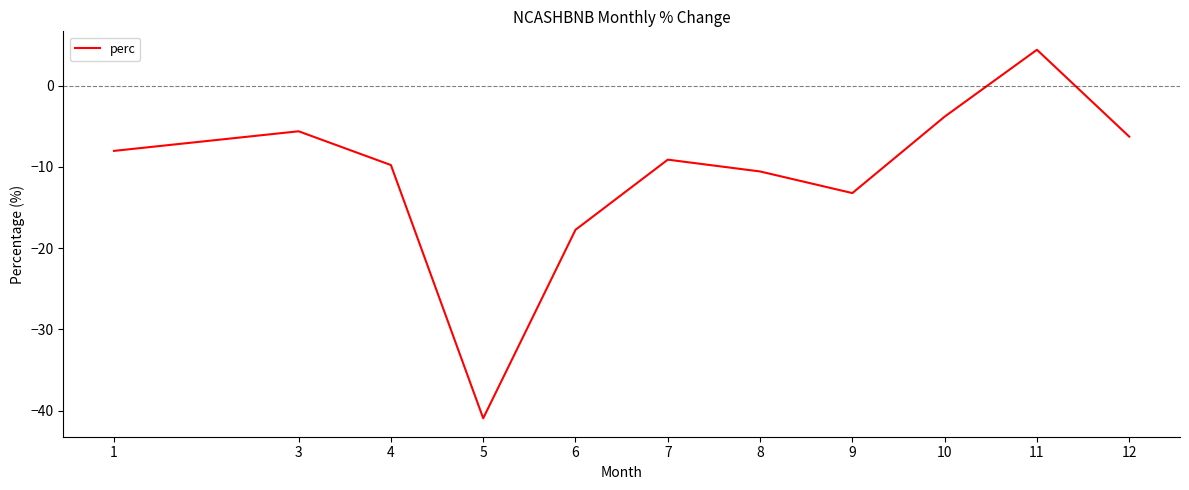

Reading left to right, list all the values displayed in this chart.

1=-8.0	3=-5.6	4=-9.8	5=-41.0	6=-17.8	7=-9.1	8=-10.6	9=-13.2	10=-3.8	11=4.4	12=-6.3